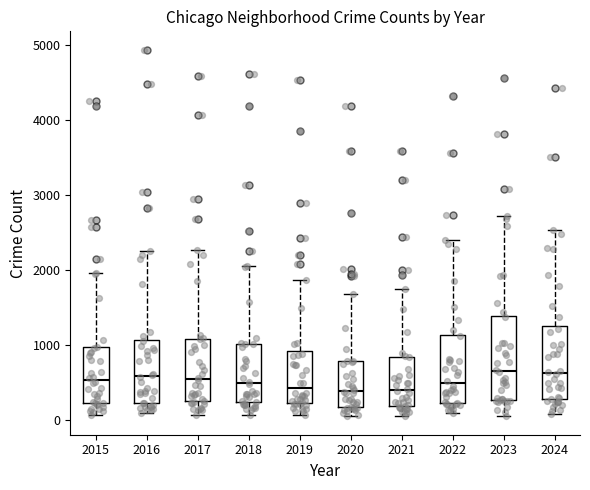

Which box is the tallest, from its lower edge to its upper edge?

2023